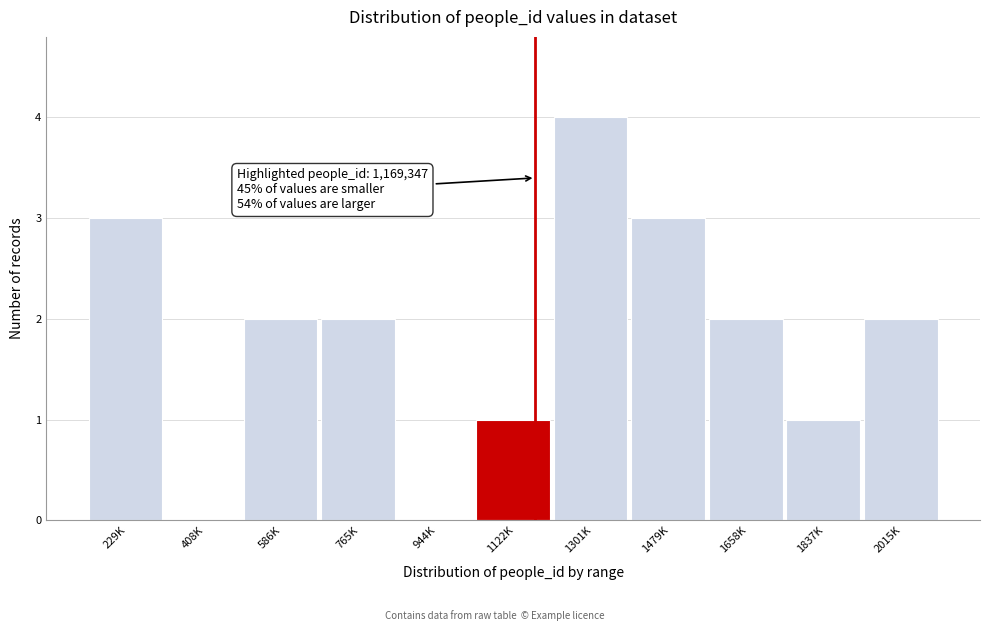

Reading left to right, list all the values displayed in this chart.

229K=3	408K=0	586K=2	765K=2	944K=0	1122K=1	1301K=4	1479K=3	1658K=2	1837K=1	2015K=2